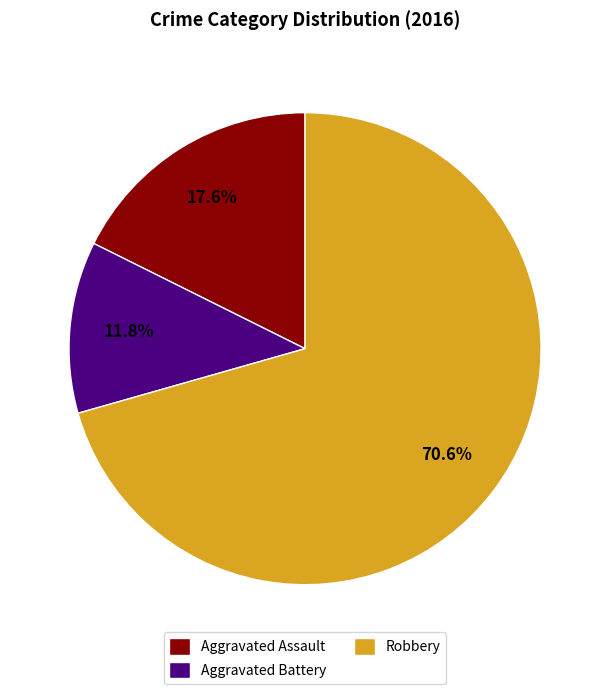

What percentage is the Aggravated Battery slice, to the nearest percent?

12%